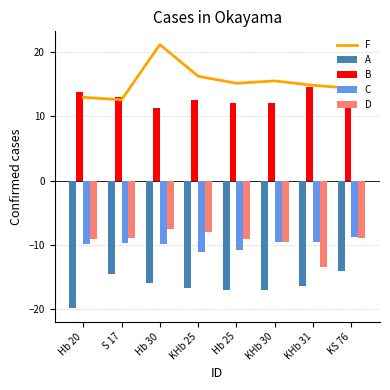

What is the average value of the C series?

-9.9